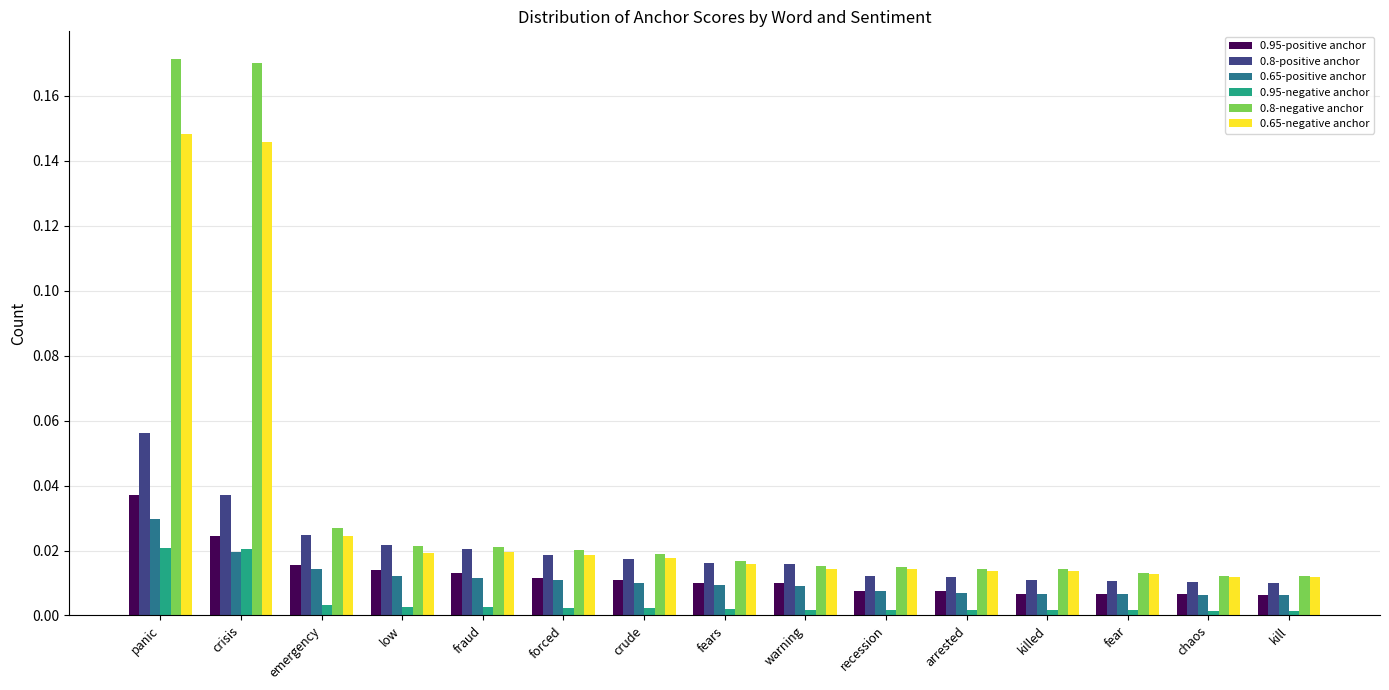

Which series has the widest spread of values?

0.8-negative anchor